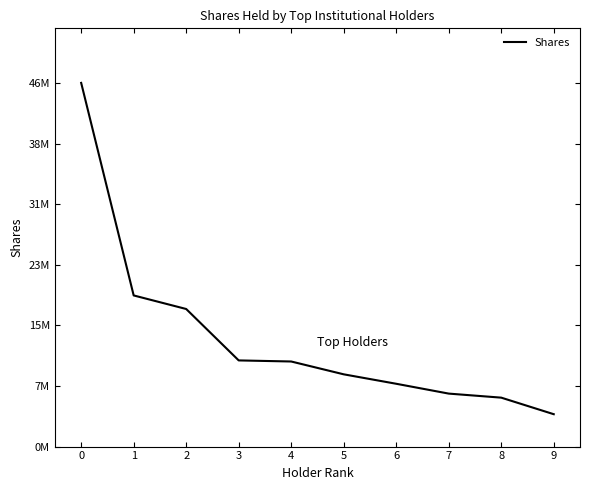

Does the chart display data point markers on the line(s)?

No